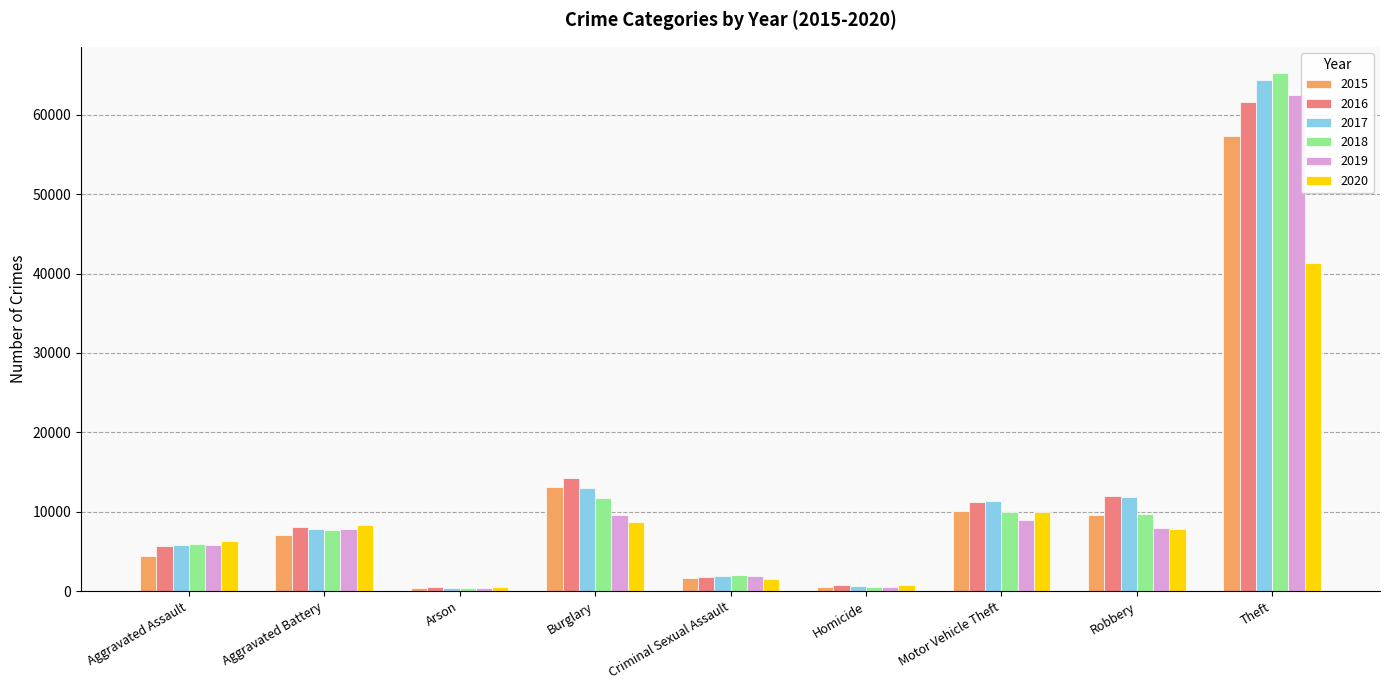

The 2018 series shows 37840 at Theft. True or false?

False